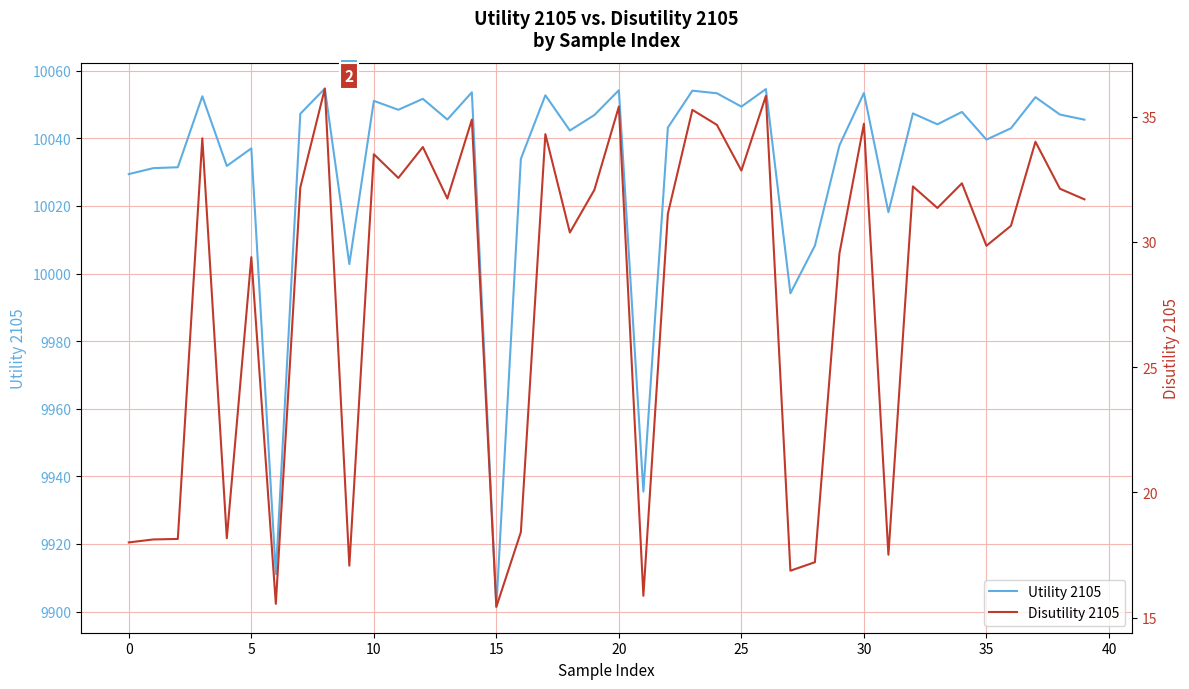

Is it true that Disutility 2105 equals 30.4 at 18?

True